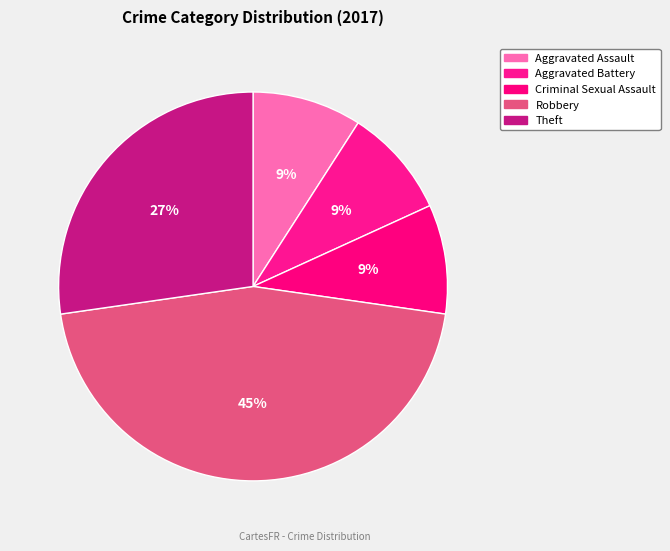

What percentage is the Aggravated Assault slice, to the nearest percent?

9%